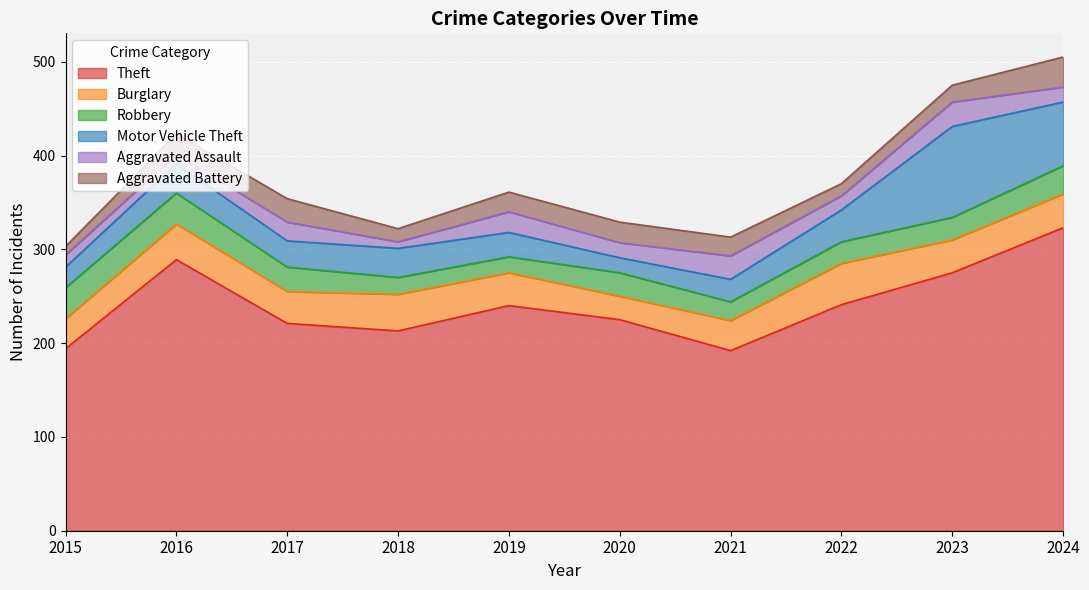

Where is Robbery nearest to the value 25?

2020